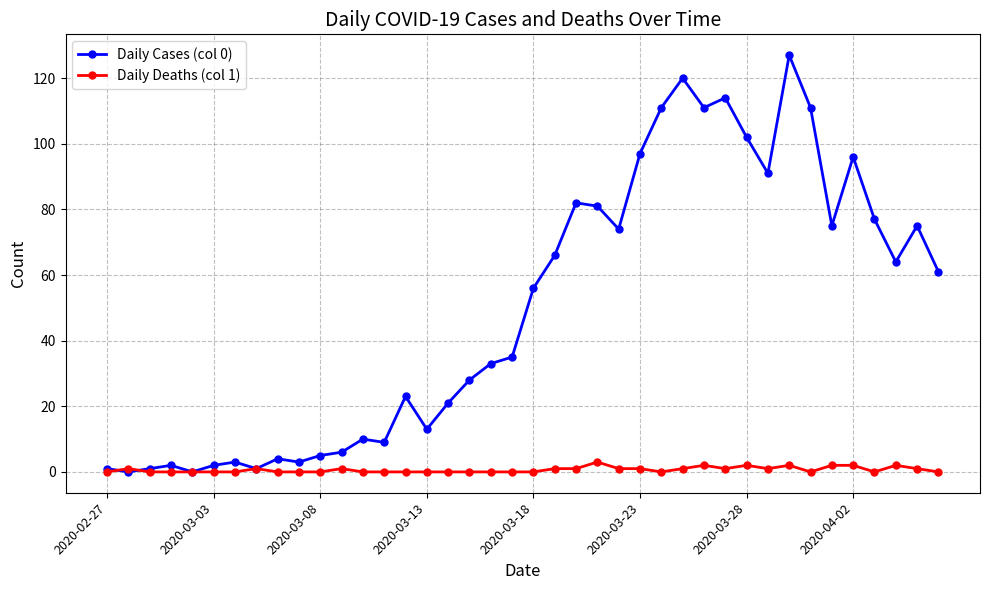

True or false: Daily Deaths (col 1) has more than 1 points higher than both neighbors.

True